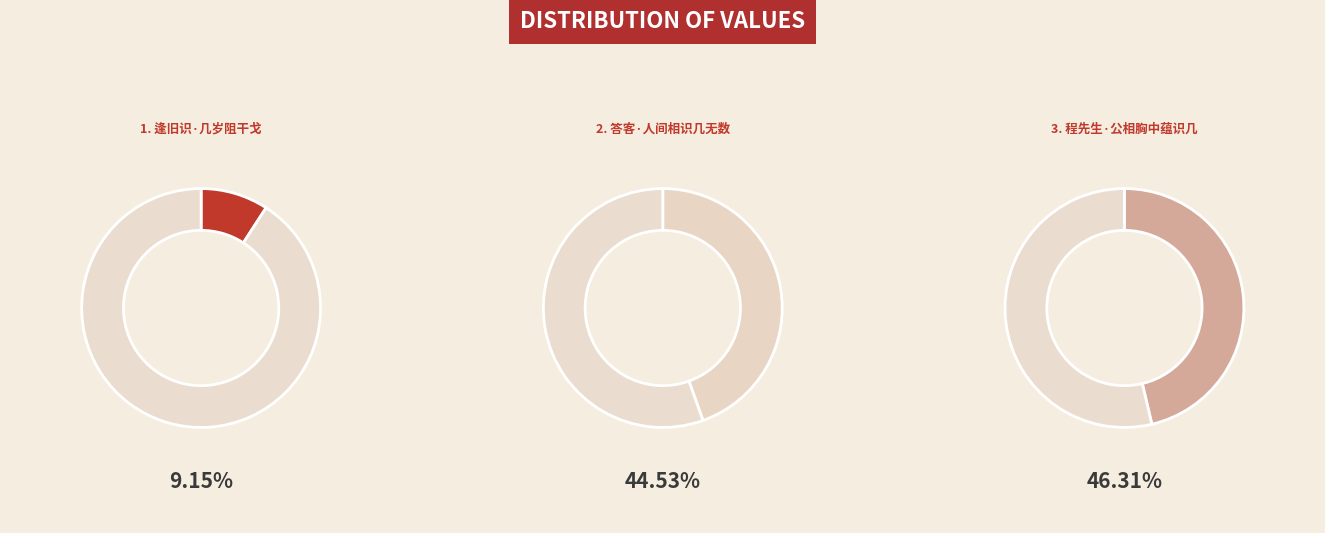

To the nearest percent, what is the difference between the 程先生·公相胸中蕴识几 and 答客·人间相识几无数 slice percentages?

2%